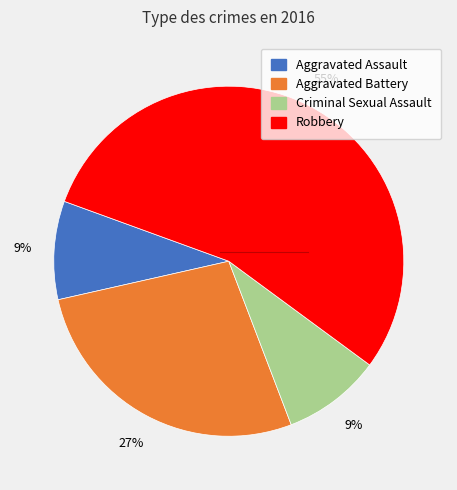

What is the largest slice in the pie chart?

Robbery